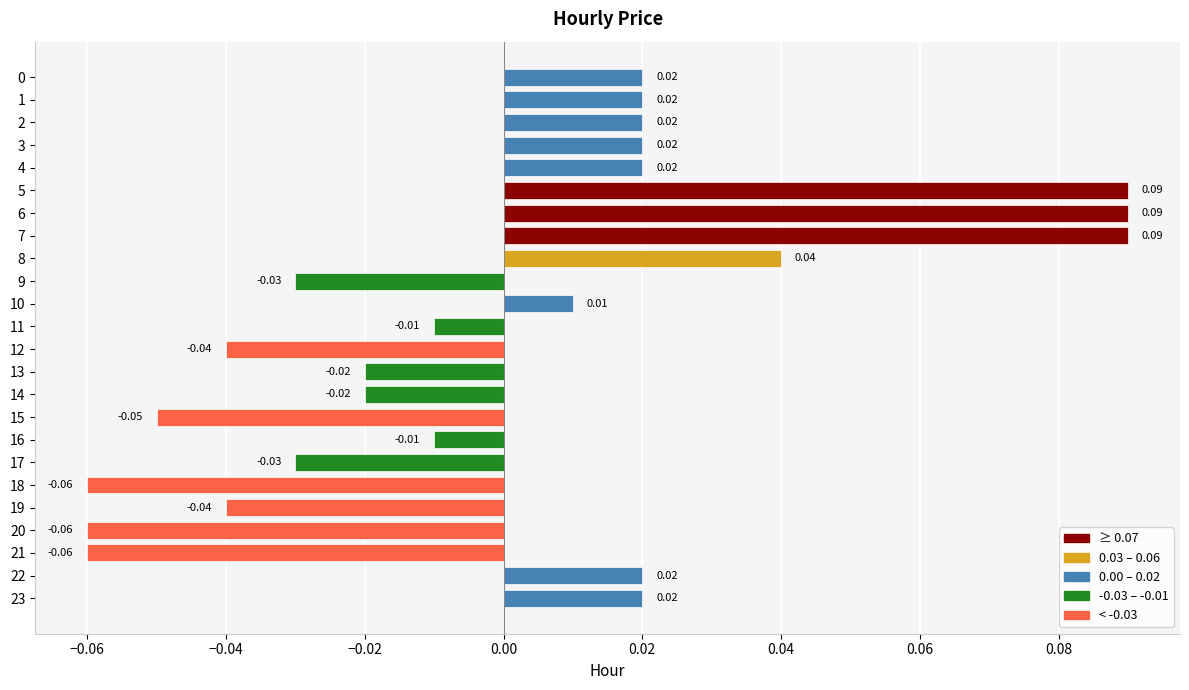

Between 5 and 9, which is larger?

5